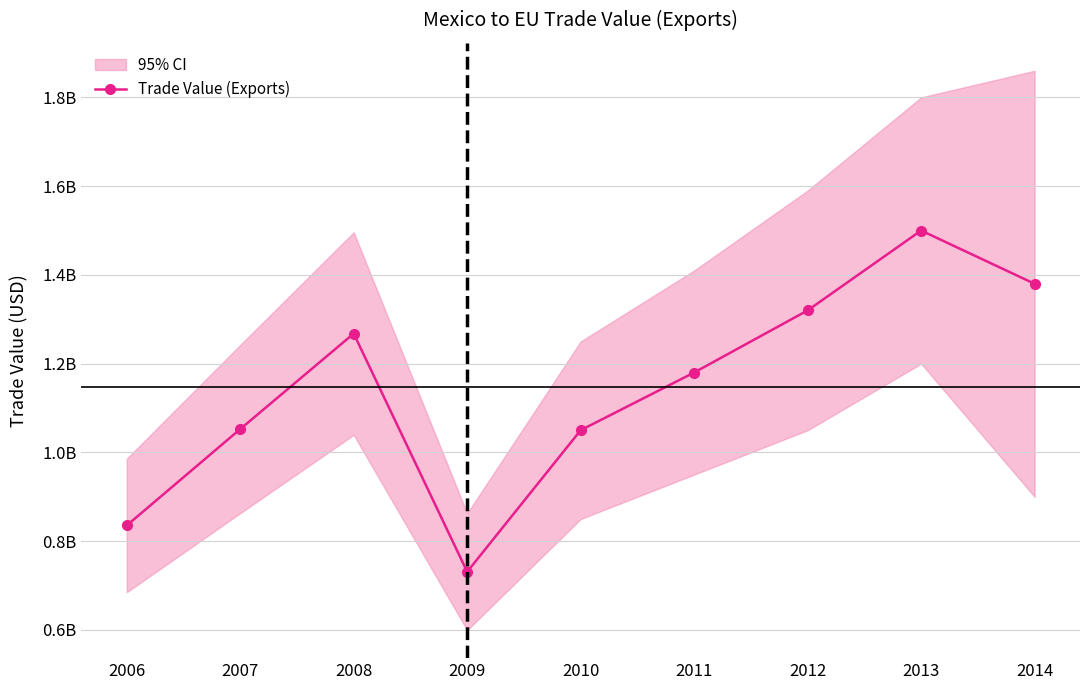

What is the value of the 8th point from the left?

1500000000.0